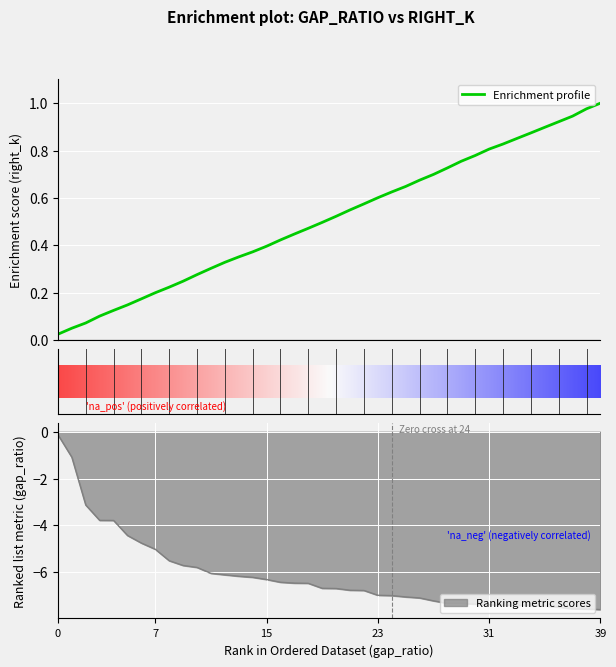

True or false: the data shows -6.1 at KRW-LTC.

True